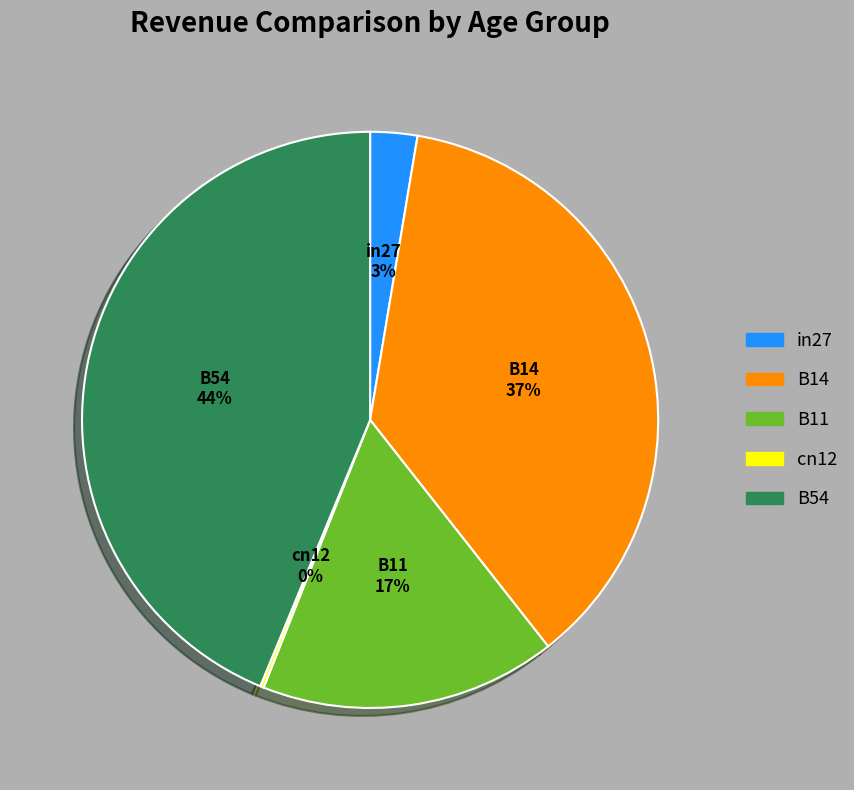

Is there any slice that represents more than half of the pie?

No